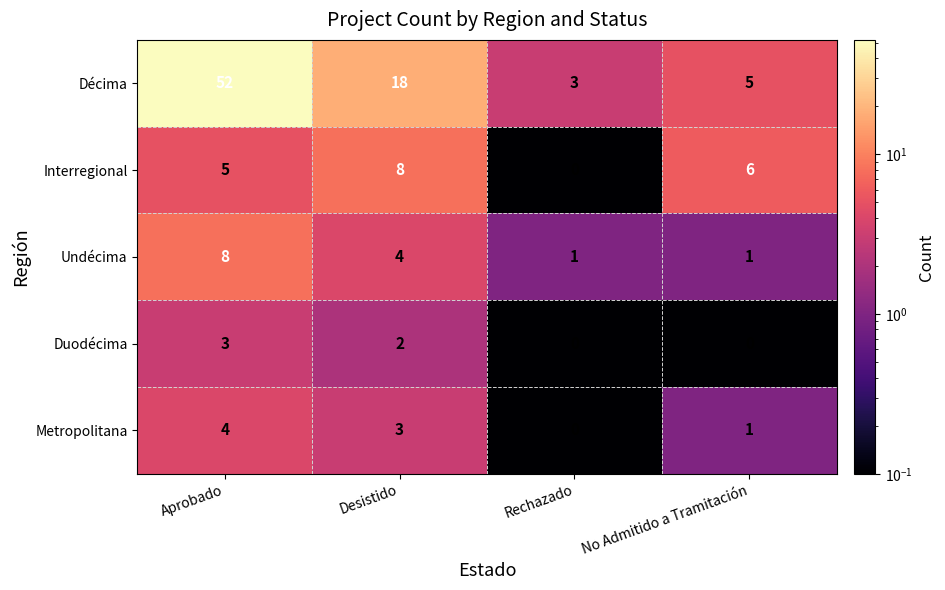

Reading left to right, transcribe all the data shown in this chart.

Décima: Aprobado=52	Desistido=18	Rechazado=3	No Admitido a Tramitación=5
Interregional: Aprobado=5	Desistido=8	Rechazado=0	No Admitido a Tramitación=6
Undécima: Aprobado=8	Desistido=4	Rechazado=1	No Admitido a Tramitación=1
Duodécima: Aprobado=3	Desistido=2	Rechazado=0	No Admitido a Tramitación=0
Metropolitana: Aprobado=4	Desistido=3	Rechazado=0	No Admitido a Tramitación=1